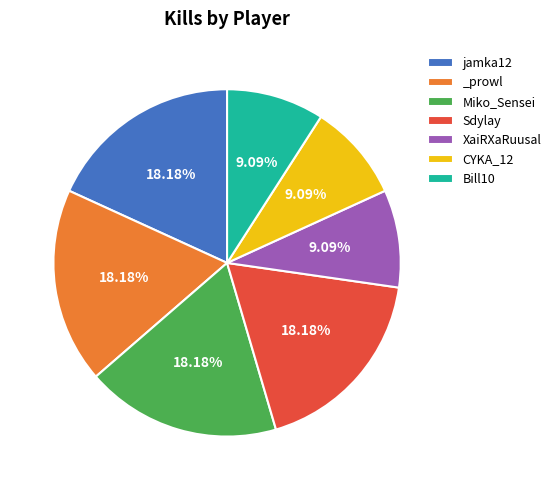

Is the sum of Bill10 and _prowl greater than half?

No